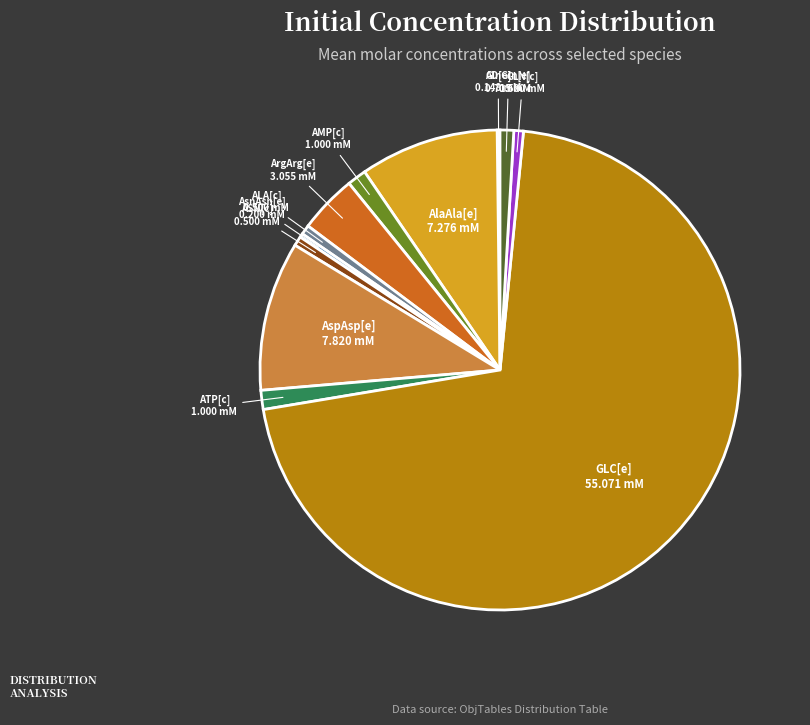

What is the largest slice in the pie chart?

GLC[e]